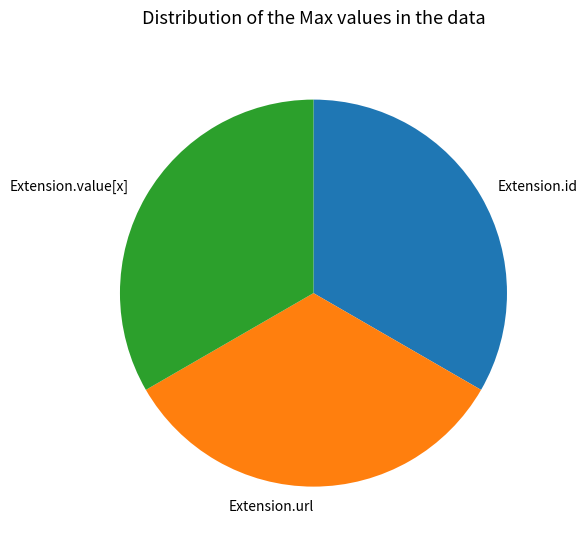

True or false: Extension.id accounts for 33% of the total.

True